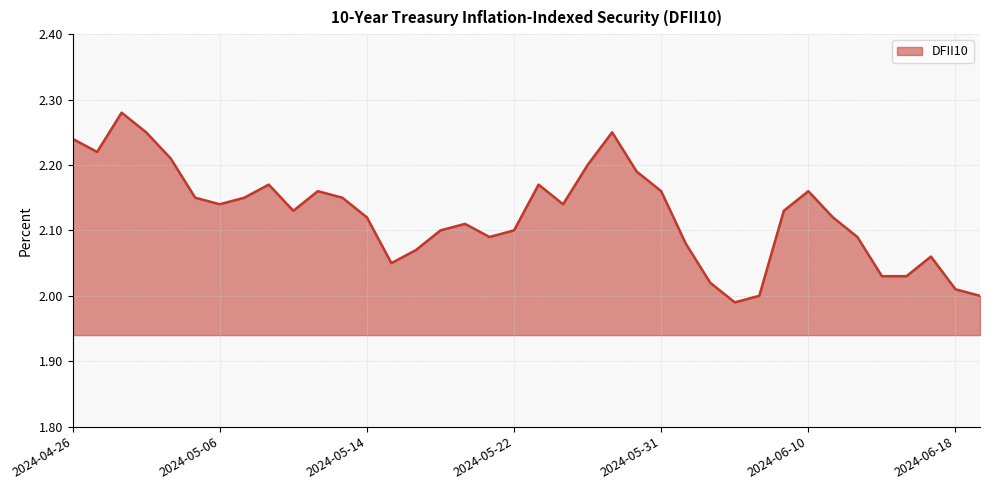

What is the difference between the maximum and minimum values?

0.3